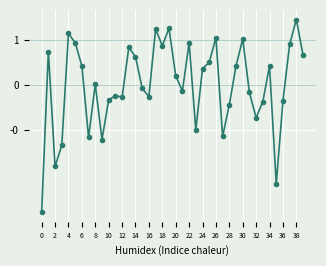

Is this an area chart (filled region under the line)?

No